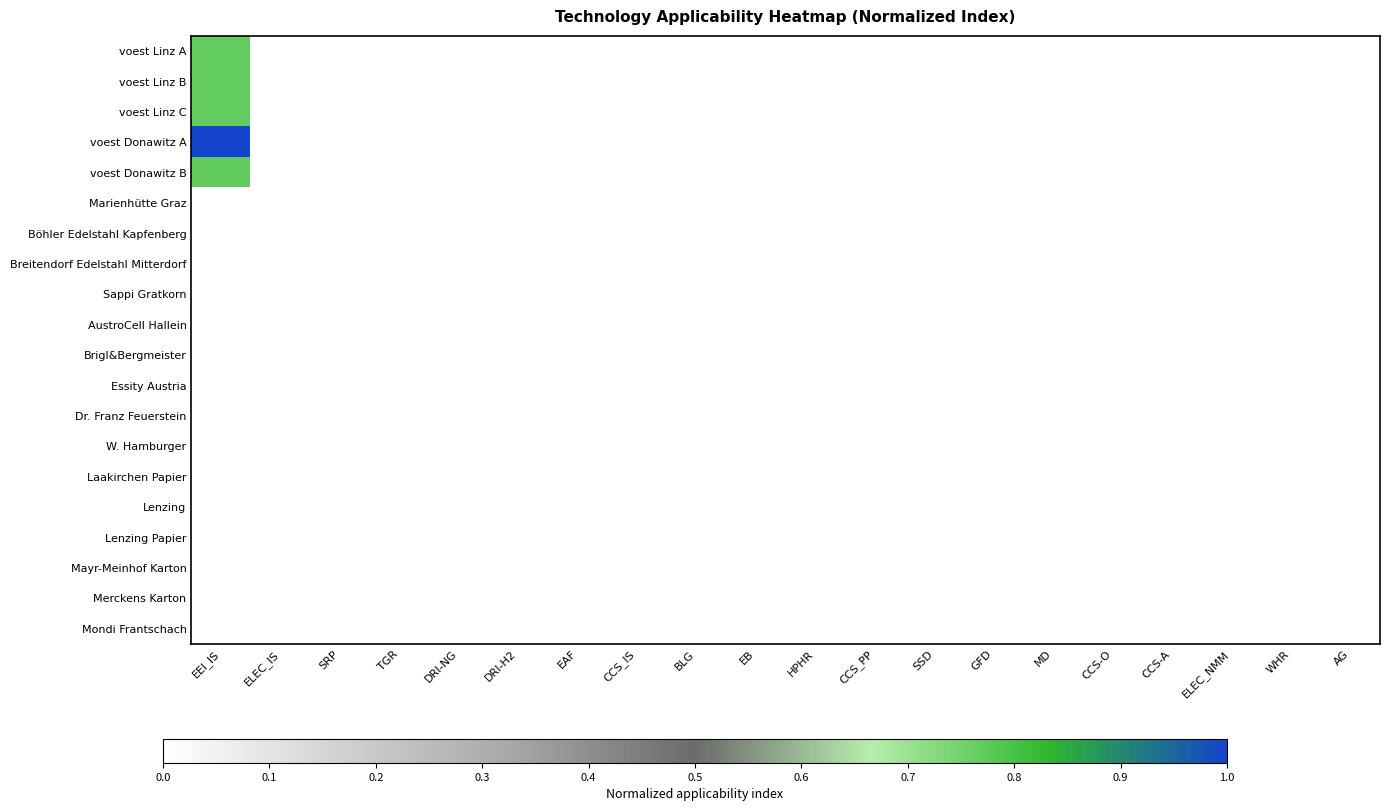

Reading left to right, transcribe all the data shown in this chart.

voest Linz A: EEI_IS=0.8	ELEC_IS=0.0	SRP=0.0	TGR=0.0	DRI-NG=0.0	DRI-H2=0.0	EAF=0.0	CCS_IS=0.0	BLG=0.0	EB=0.0	HPHR=0.0	CCS_PP=0.0	SSD=0.0	GFD=0.0	MD=0.0	CCS-O=0.0	CCS-A=0.0	ELEC_NMM=0.0	WHR=0.0	AG=0.0
voest Linz B: EEI_IS=0.8	ELEC_IS=0.0	SRP=0.0	TGR=0.0	DRI-NG=0.0	DRI-H2=0.0	EAF=0.0	CCS_IS=0.0	BLG=0.0	EB=0.0	HPHR=0.0	CCS_PP=0.0	SSD=0.0	GFD=0.0	MD=0.0	CCS-O=0.0	CCS-A=0.0	ELEC_NMM=0.0	WHR=0.0	AG=0.0
voest Linz C: EEI_IS=0.8	ELEC_IS=0.0	SRP=0.0	TGR=0.0	DRI-NG=0.0	DRI-H2=0.0	EAF=0.0	CCS_IS=0.0	BLG=0.0	EB=0.0	HPHR=0.0	CCS_PP=0.0	SSD=0.0	GFD=0.0	MD=0.0	CCS-O=0.0	CCS-A=0.0	ELEC_NMM=0.0	WHR=0.0	AG=0.0
voest Donawitz A: EEI_IS=1.0	ELEC_IS=0.0	SRP=0.0	TGR=0.0	DRI-NG=0.0	DRI-H2=0.0	EAF=0.0	CCS_IS=0.0	BLG=0.0	EB=0.0	HPHR=0.0	CCS_PP=0.0	SSD=0.0	GFD=0.0	MD=0.0	CCS-O=0.0	CCS-A=0.0	ELEC_NMM=0.0	WHR=0.0	AG=0.0
voest Donawitz B: EEI_IS=0.8	ELEC_IS=0.0	SRP=0.0	TGR=0.0	DRI-NG=0.0	DRI-H2=0.0	EAF=0.0	CCS_IS=0.0	BLG=0.0	EB=0.0	HPHR=0.0	CCS_PP=0.0	SSD=0.0	GFD=0.0	MD=0.0	CCS-O=0.0	CCS-A=0.0	ELEC_NMM=0.0	WHR=0.0	AG=0.0
Marienhütte Graz: EEI_IS=0.0	ELEC_IS=0.0	SRP=0.0	TGR=0.0	DRI-NG=0.0	DRI-H2=0.0	EAF=0.0	CCS_IS=0.0	BLG=0.0	EB=0.0	HPHR=0.0	CCS_PP=0.0	SSD=0.0	GFD=0.0	MD=0.0	CCS-O=0.0	CCS-A=0.0	ELEC_NMM=0.0	WHR=0.0	AG=0.0
Böhler Edelstahl Kapfenberg: EEI_IS=0.0	ELEC_IS=0.0	SRP=0.0	TGR=0.0	DRI-NG=0.0	DRI-H2=0.0	EAF=0.0	CCS_IS=0.0	BLG=0.0	EB=0.0	HPHR=0.0	CCS_PP=0.0	SSD=0.0	GFD=0.0	MD=0.0	CCS-O=0.0	CCS-A=0.0	ELEC_NMM=0.0	WHR=0.0	AG=0.0
Breitendorf Edelstahl Mitterdorf: EEI_IS=0.0	ELEC_IS=0.0	SRP=0.0	TGR=0.0	DRI-NG=0.0	DRI-H2=0.0	EAF=0.0	CCS_IS=0.0	BLG=0.0	EB=0.0	HPHR=0.0	CCS_PP=0.0	SSD=0.0	GFD=0.0	MD=0.0	CCS-O=0.0	CCS-A=0.0	ELEC_NMM=0.0	WHR=0.0	AG=0.0
Sappi Gratkorn: EEI_IS=0.0	ELEC_IS=0.0	SRP=0.0	TGR=0.0	DRI-NG=0.0	DRI-H2=0.0	EAF=0.0	CCS_IS=0.0	BLG=0.0	EB=0.0	HPHR=0.0	CCS_PP=0.0	SSD=0.0	GFD=0.0	MD=0.0	CCS-O=0.0	CCS-A=0.0	ELEC_NMM=0.0	WHR=0.0	AG=0.0
AustroCell Hallein: EEI_IS=0.0	ELEC_IS=0.0	SRP=0.0	TGR=0.0	DRI-NG=0.0	DRI-H2=0.0	EAF=0.0	CCS_IS=0.0	BLG=0.0	EB=0.0	HPHR=0.0	CCS_PP=0.0	SSD=0.0	GFD=0.0	MD=0.0	CCS-O=0.0	CCS-A=0.0	ELEC_NMM=0.0	WHR=0.0	AG=0.0
Brigl&Bergmeister: EEI_IS=0.0	ELEC_IS=0.0	SRP=0.0	TGR=0.0	DRI-NG=0.0	DRI-H2=0.0	EAF=0.0	CCS_IS=0.0	BLG=0.0	EB=0.0	HPHR=0.0	CCS_PP=0.0	SSD=0.0	GFD=0.0	MD=0.0	CCS-O=0.0	CCS-A=0.0	ELEC_NMM=0.0	WHR=0.0	AG=0.0
Essity Austria: EEI_IS=0.0	ELEC_IS=0.0	SRP=0.0	TGR=0.0	DRI-NG=0.0	DRI-H2=0.0	EAF=0.0	CCS_IS=0.0	BLG=0.0	EB=0.0	HPHR=0.0	CCS_PP=0.0	SSD=0.0	GFD=0.0	MD=0.0	CCS-O=0.0	CCS-A=0.0	ELEC_NMM=0.0	WHR=0.0	AG=0.0
Dr. Franz Feuerstein: EEI_IS=0.0	ELEC_IS=0.0	SRP=0.0	TGR=0.0	DRI-NG=0.0	DRI-H2=0.0	EAF=0.0	CCS_IS=0.0	BLG=0.0	EB=0.0	HPHR=0.0	CCS_PP=0.0	SSD=0.0	GFD=0.0	MD=0.0	CCS-O=0.0	CCS-A=0.0	ELEC_NMM=0.0	WHR=0.0	AG=0.0
W. Hamburger: EEI_IS=0.0	ELEC_IS=0.0	SRP=0.0	TGR=0.0	DRI-NG=0.0	DRI-H2=0.0	EAF=0.0	CCS_IS=0.0	BLG=0.0	EB=0.0	HPHR=0.0	CCS_PP=0.0	SSD=0.0	GFD=0.0	MD=0.0	CCS-O=0.0	CCS-A=0.0	ELEC_NMM=0.0	WHR=0.0	AG=0.0
Laakirchen Papier: EEI_IS=0.0	ELEC_IS=0.0	SRP=0.0	TGR=0.0	DRI-NG=0.0	DRI-H2=0.0	EAF=0.0	CCS_IS=0.0	BLG=0.0	EB=0.0	HPHR=0.0	CCS_PP=0.0	SSD=0.0	GFD=0.0	MD=0.0	CCS-O=0.0	CCS-A=0.0	ELEC_NMM=0.0	WHR=0.0	AG=0.0
Lenzing: EEI_IS=0.0	ELEC_IS=0.0	SRP=0.0	TGR=0.0	DRI-NG=0.0	DRI-H2=0.0	EAF=0.0	CCS_IS=0.0	BLG=0.0	EB=0.0	HPHR=0.0	CCS_PP=0.0	SSD=0.0	GFD=0.0	MD=0.0	CCS-O=0.0	CCS-A=0.0	ELEC_NMM=0.0	WHR=0.0	AG=0.0
Lenzing Papier: EEI_IS=0.0	ELEC_IS=0.0	SRP=0.0	TGR=0.0	DRI-NG=0.0	DRI-H2=0.0	EAF=0.0	CCS_IS=0.0	BLG=0.0	EB=0.0	HPHR=0.0	CCS_PP=0.0	SSD=0.0	GFD=0.0	MD=0.0	CCS-O=0.0	CCS-A=0.0	ELEC_NMM=0.0	WHR=0.0	AG=0.0
Mayr-Meinhof Karton: EEI_IS=0.0	ELEC_IS=0.0	SRP=0.0	TGR=0.0	DRI-NG=0.0	DRI-H2=0.0	EAF=0.0	CCS_IS=0.0	BLG=0.0	EB=0.0	HPHR=0.0	CCS_PP=0.0	SSD=0.0	GFD=0.0	MD=0.0	CCS-O=0.0	CCS-A=0.0	ELEC_NMM=0.0	WHR=0.0	AG=0.0
Merckens Karton: EEI_IS=0.0	ELEC_IS=0.0	SRP=0.0	TGR=0.0	DRI-NG=0.0	DRI-H2=0.0	EAF=0.0	CCS_IS=0.0	BLG=0.0	EB=0.0	HPHR=0.0	CCS_PP=0.0	SSD=0.0	GFD=0.0	MD=0.0	CCS-O=0.0	CCS-A=0.0	ELEC_NMM=0.0	WHR=0.0	AG=0.0
Mondi Frantschach: EEI_IS=0.0	ELEC_IS=0.0	SRP=0.0	TGR=0.0	DRI-NG=0.0	DRI-H2=0.0	EAF=0.0	CCS_IS=0.0	BLG=0.0	EB=0.0	HPHR=0.0	CCS_PP=0.0	SSD=0.0	GFD=0.0	MD=0.0	CCS-O=0.0	CCS-A=0.0	ELEC_NMM=0.0	WHR=0.0	AG=0.0